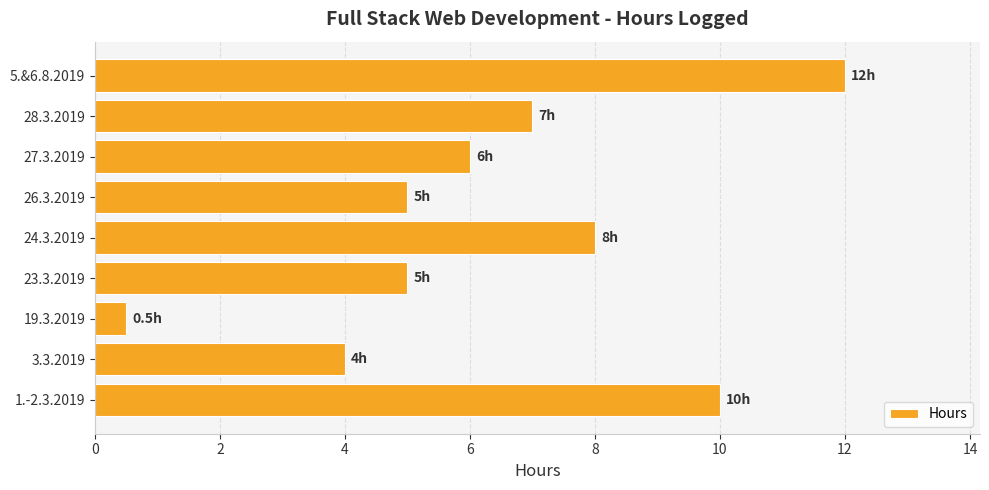

Which label corresponds to the largest value in the chart?

5.&6.8.2019